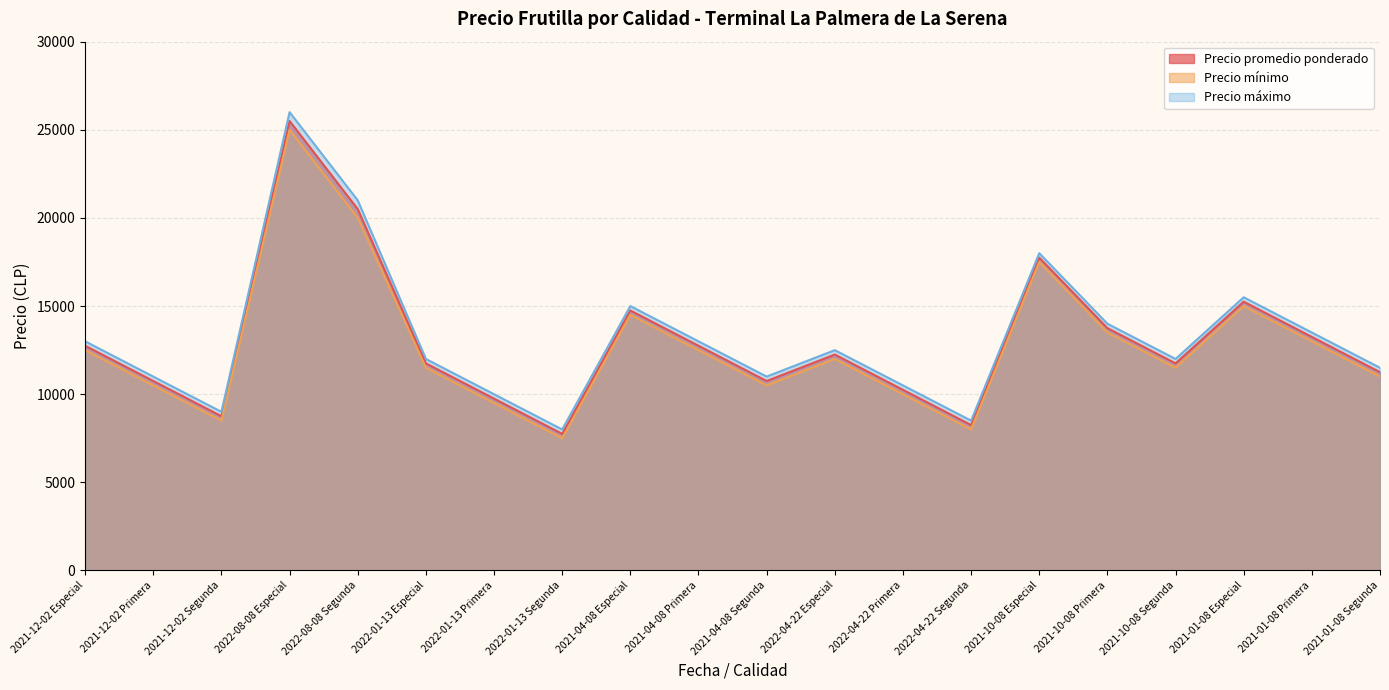

At which category does the chart reach its peak across all series?

2022-08-08 Especial